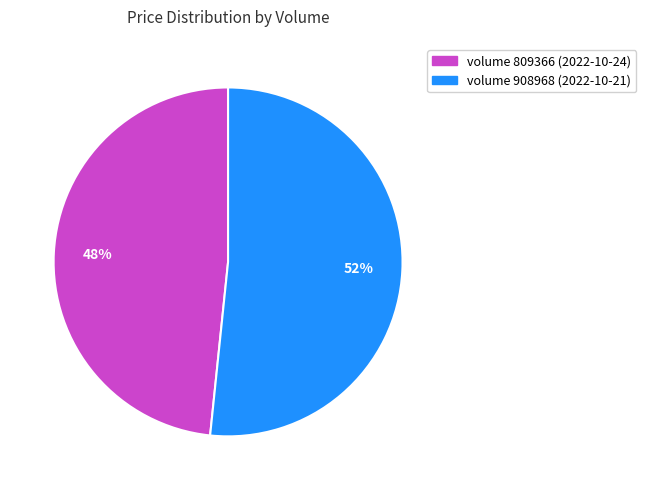

Combined, do volume 809366 (2022-10-24) and volume 908968 (2022-10-21) account for over 50%?

Yes